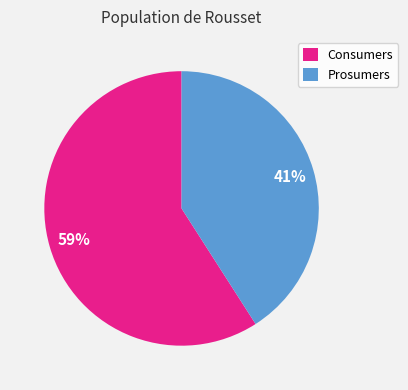

What percentage is the Prosumers slice, to the nearest percent?

41%